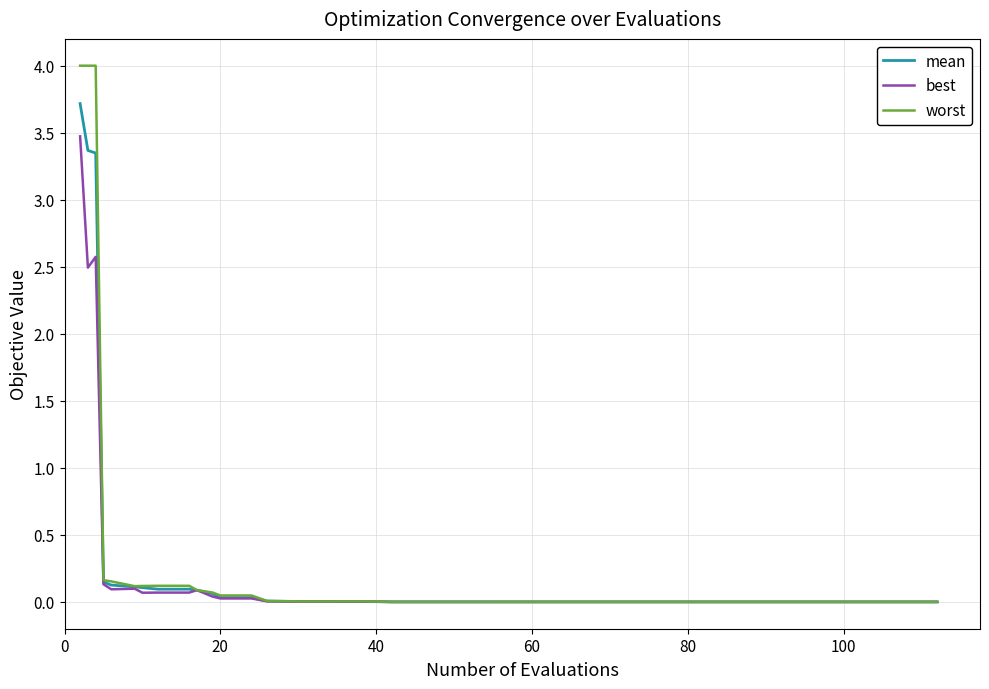

List the series in order of their peak value, lowest first.

best, mean, worst